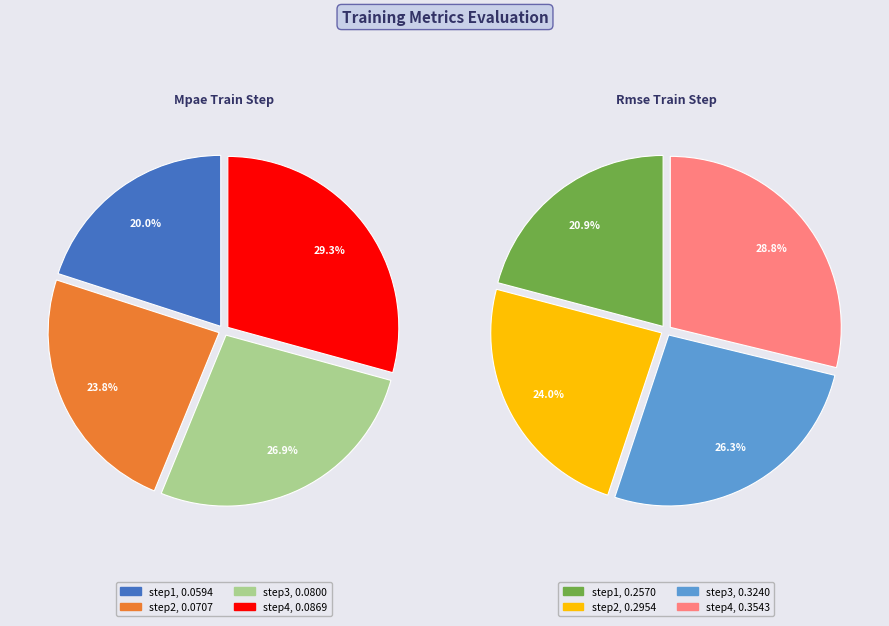

To the nearest percent, what is the difference between the largest and smallest slice percentages?

9%